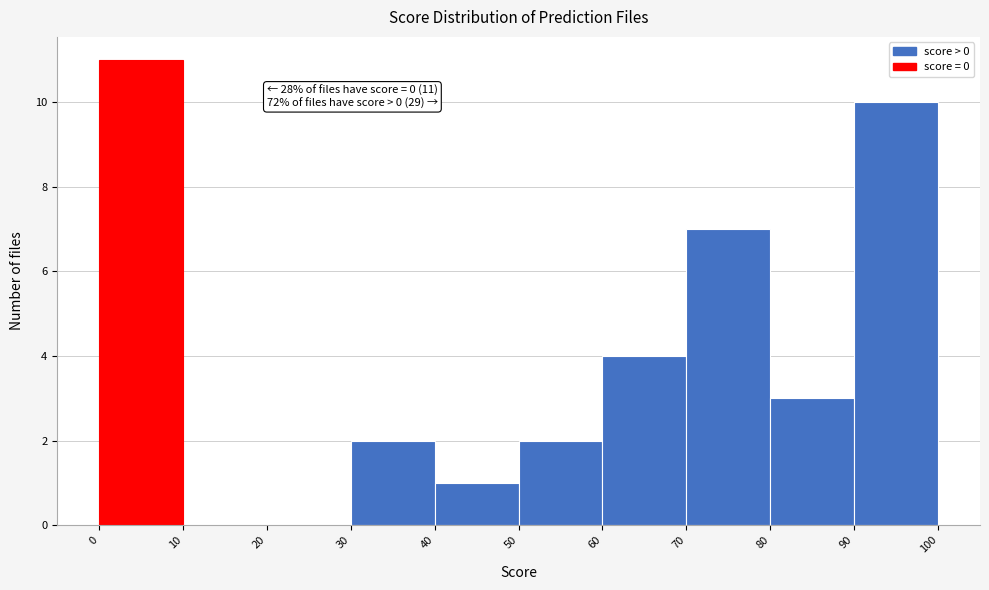

Over which range of the x-axis is the bar tallest?

0 to 10